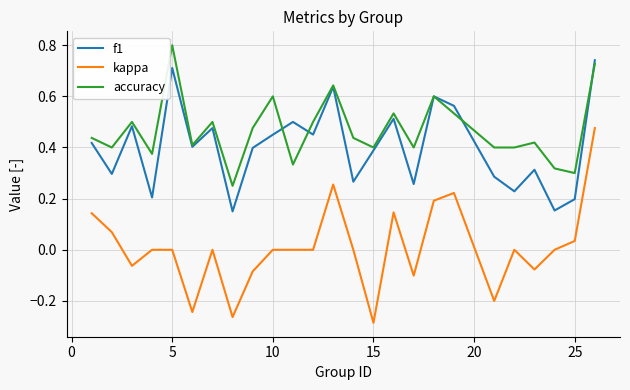

True or false: f1 and kappa cross at least once.

False